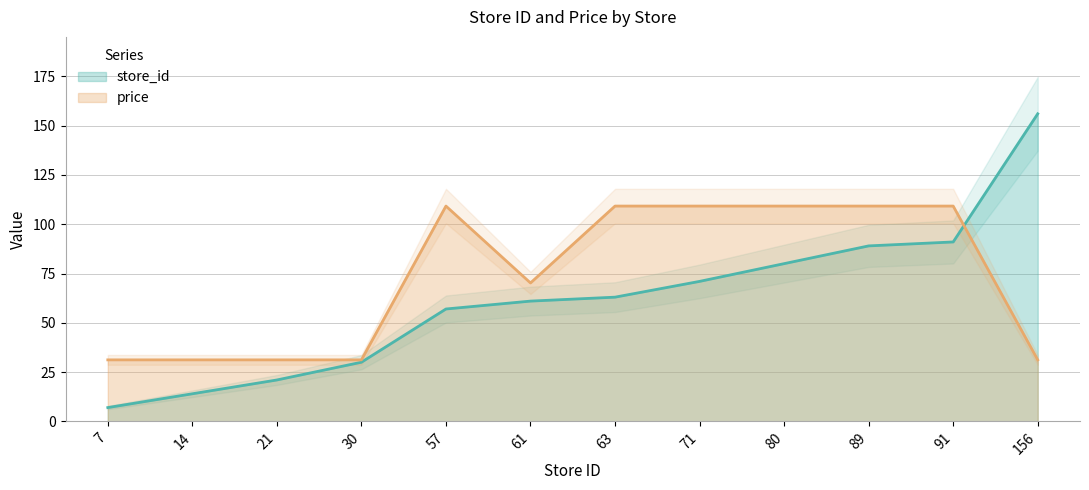

What is the lowest value of the price series?

31.2